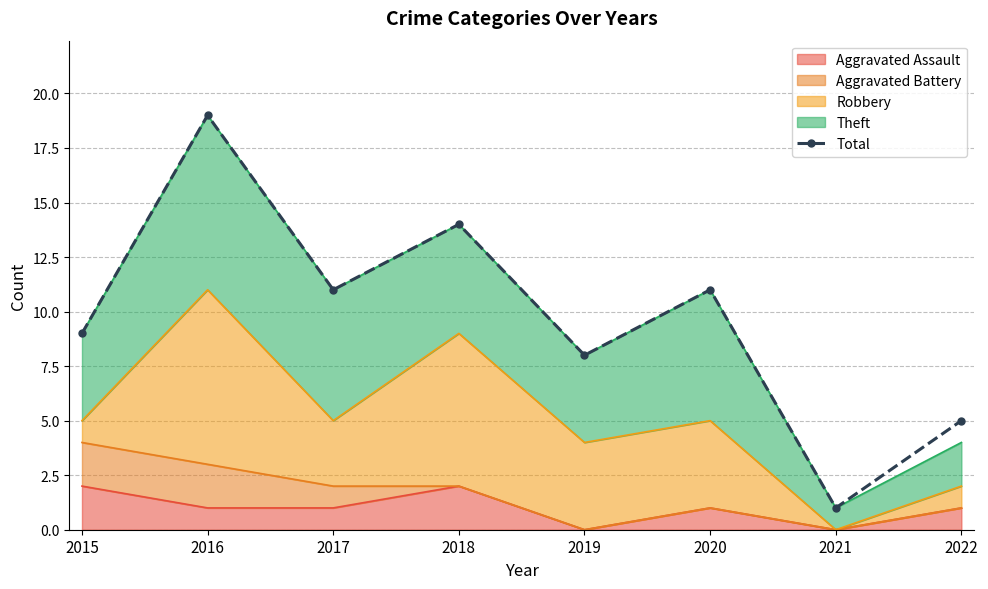

Where does the data first go above 11?

2016